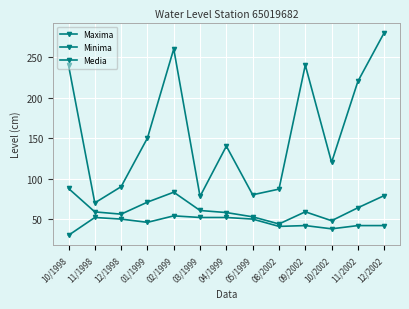

What is the label of the 9th point from the right?

02/1999